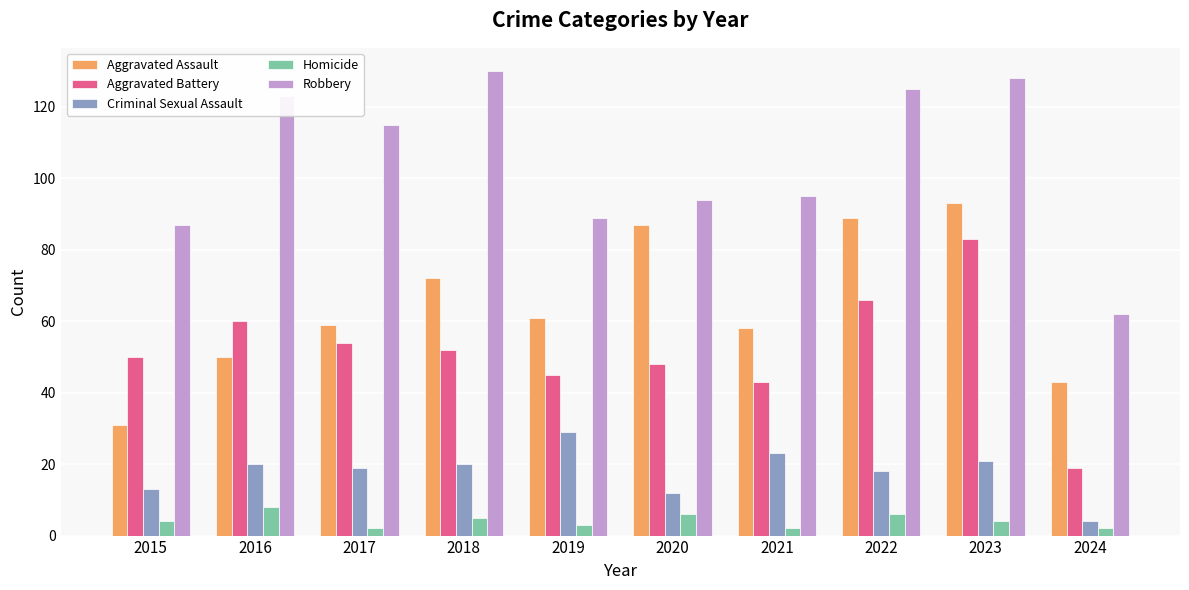

How many groups of bars are there?

10